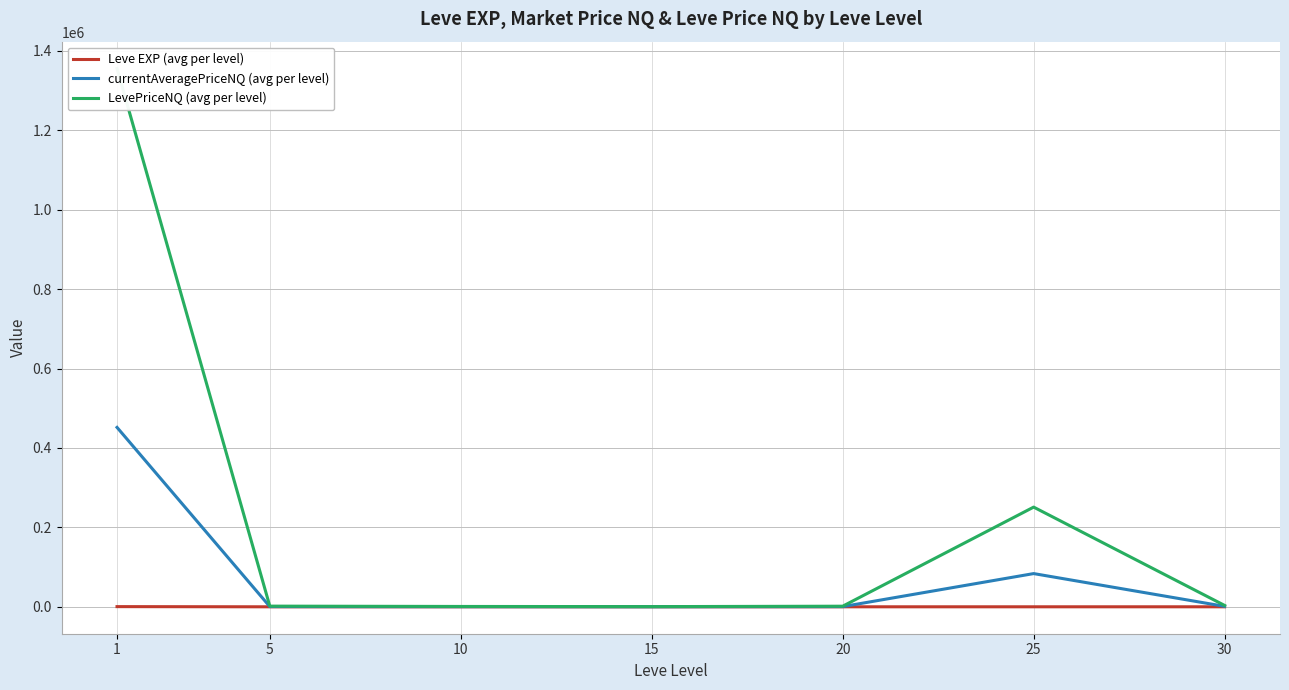

List the series in order of their peak value, highest first.

LevePriceNQ (avg per level), currentAveragePriceNQ (avg per level), Leve EXP (avg per level)